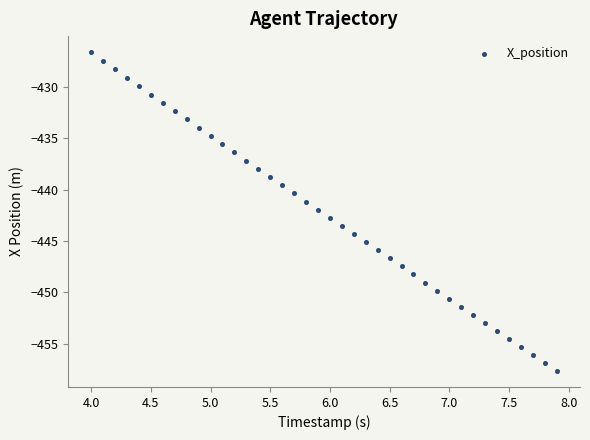

What is the range of Y values (max minus min)?

31.0